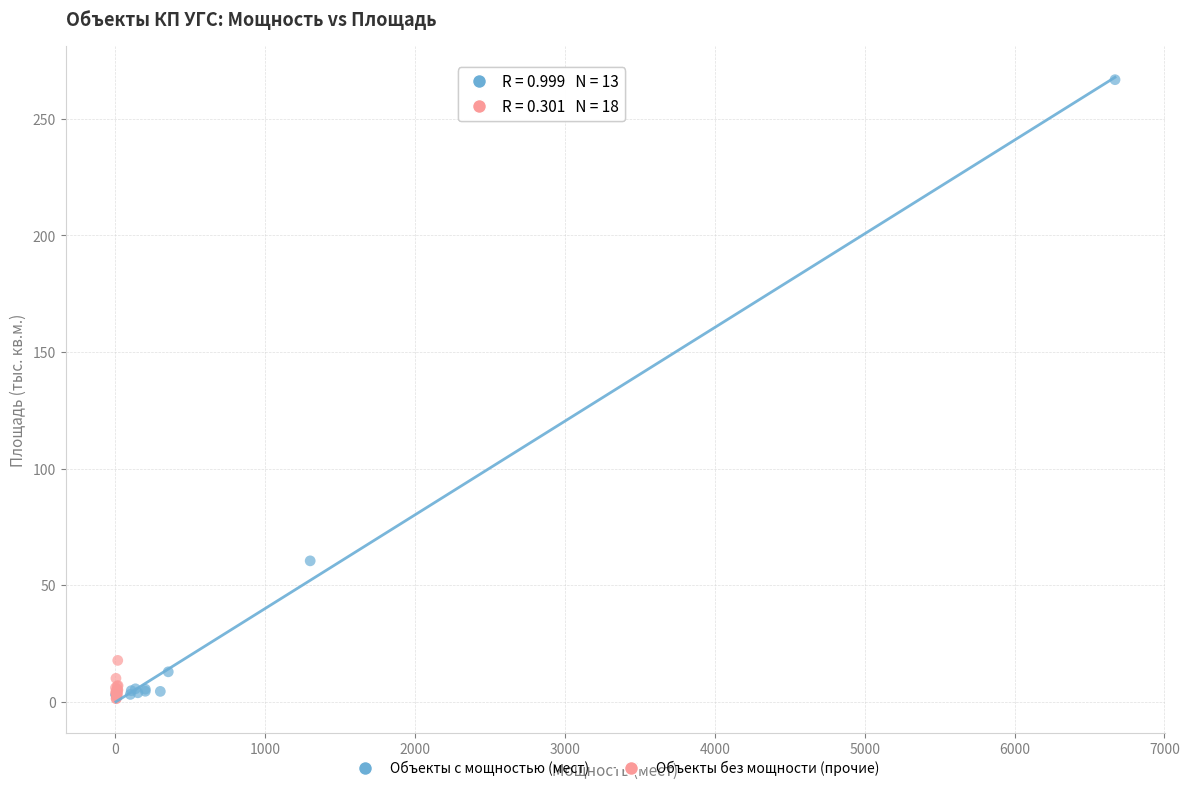

Which series reaches the maximum Y coordinate?

Объекты с мощностью (мест)